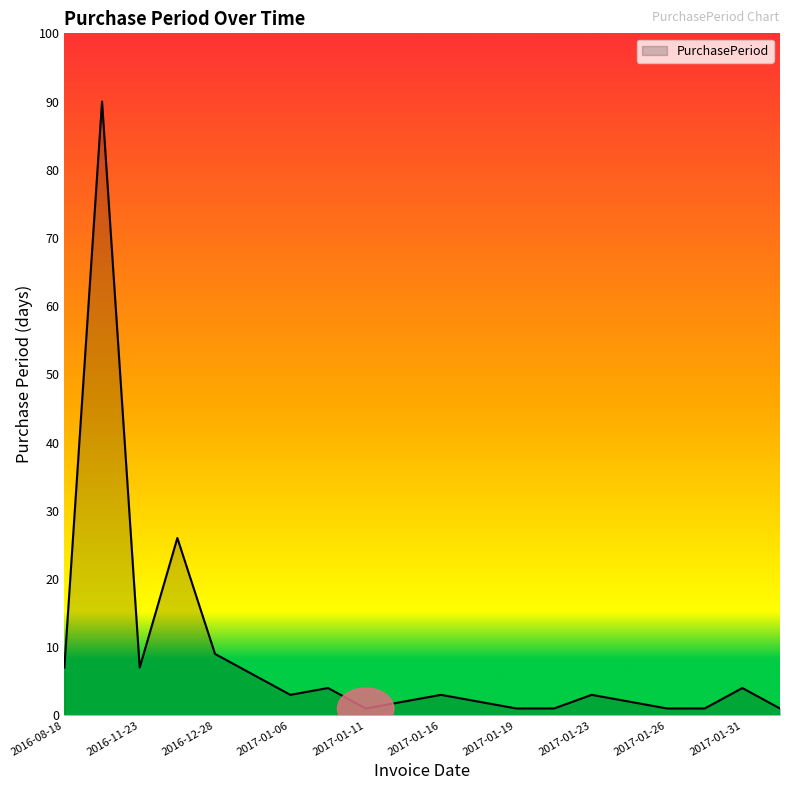

What is the difference between the maximum and minimum values?

89